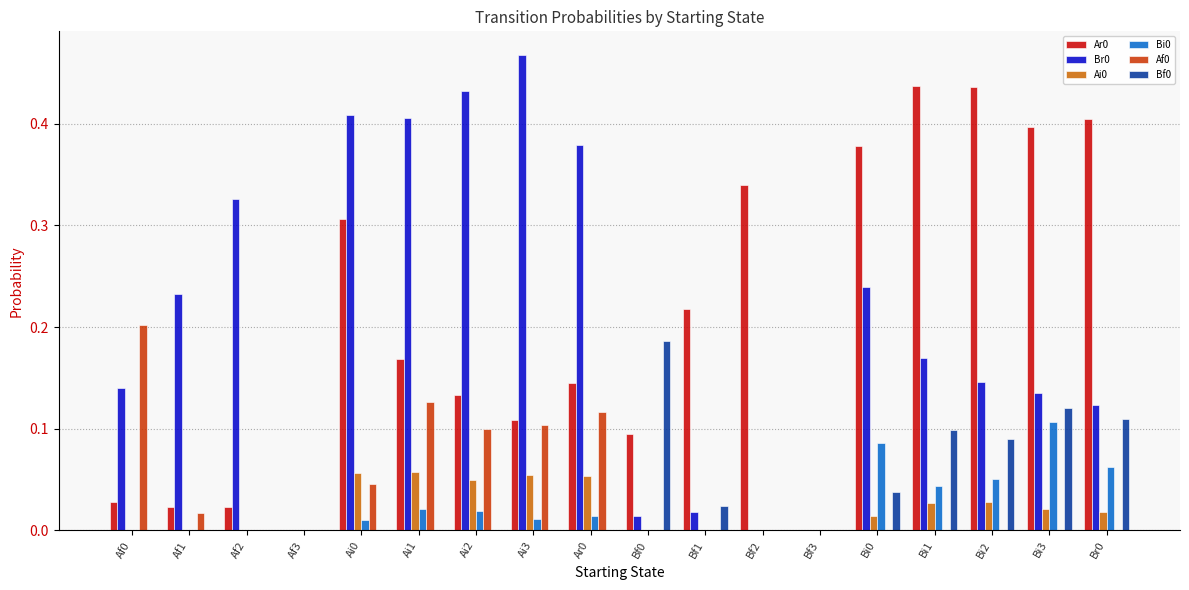

The Af0 series shows -0.1 at Bf3. True or false?

False